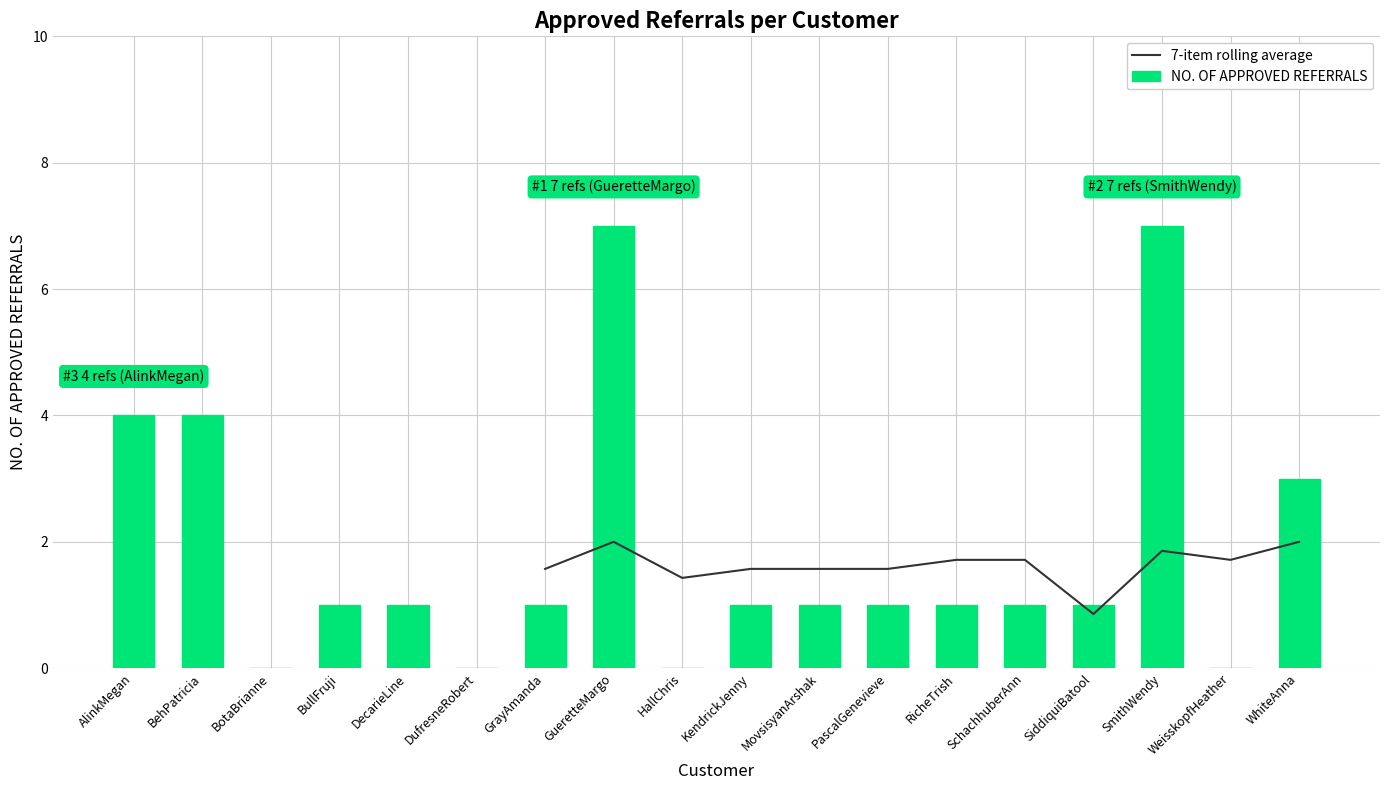

Does the chart contain stacked bars?

No